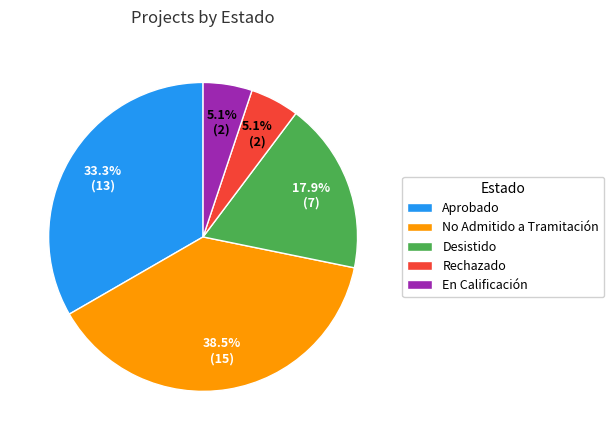

Does any single category account for the majority?

No